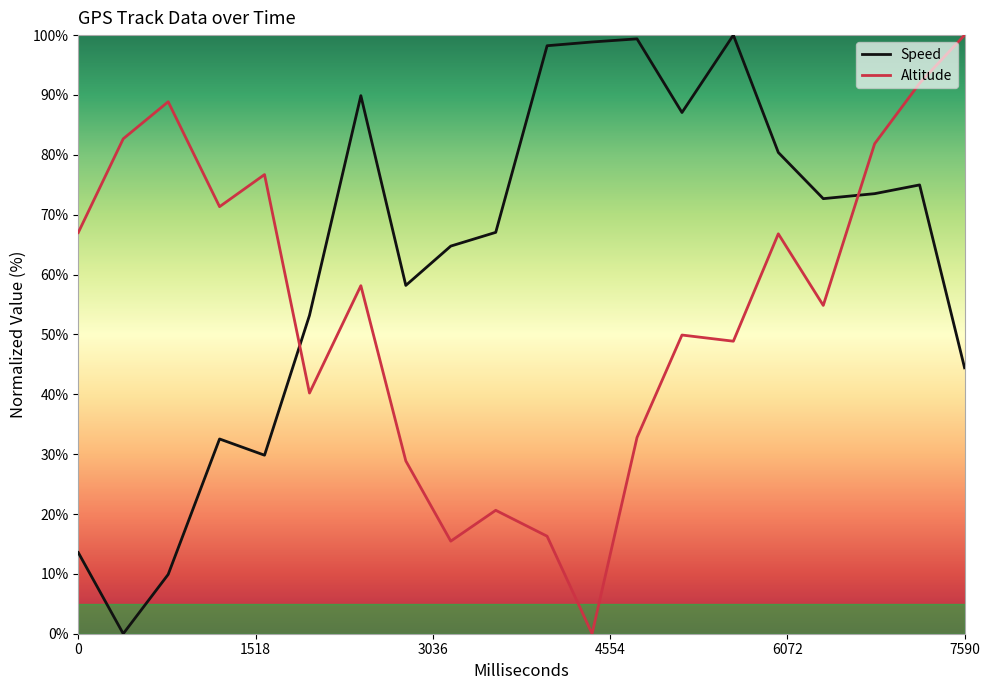

What is the maximum value for Altitude?

100.0